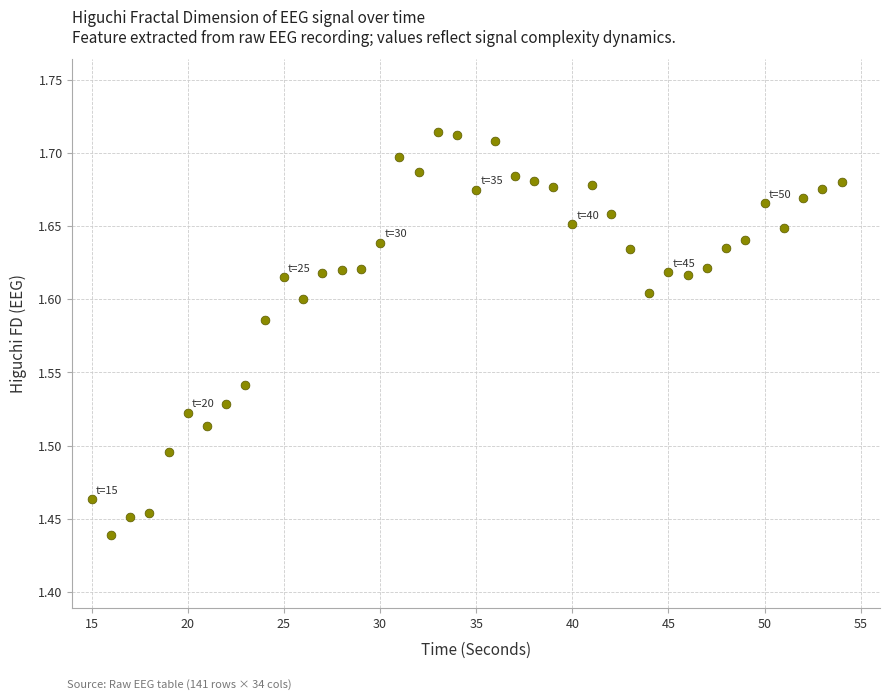

What is the range of X values (max minus min)?

39.0